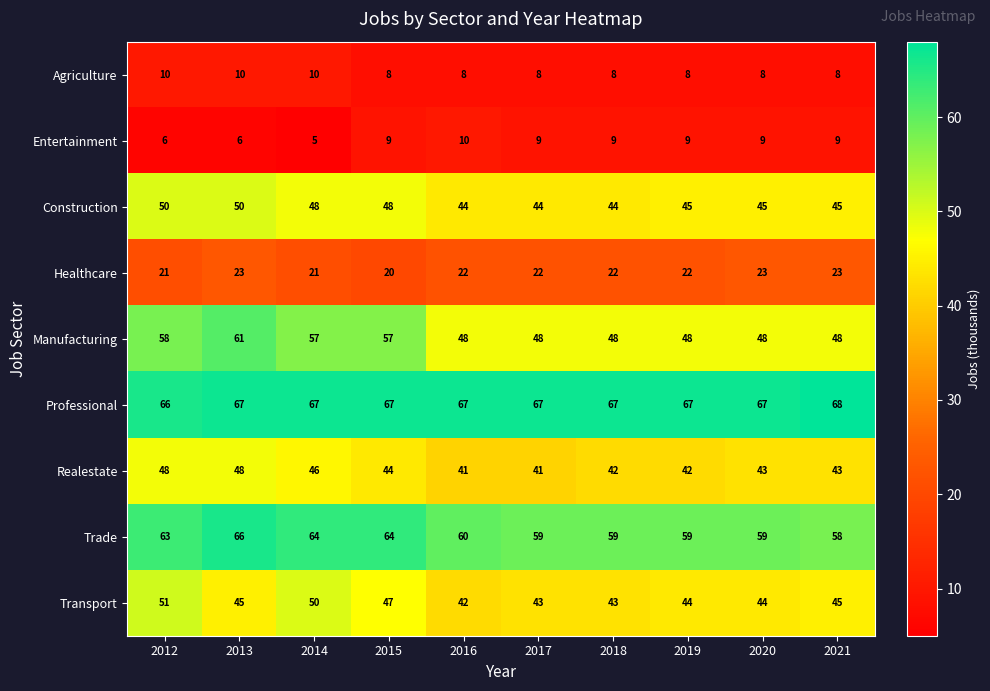

What is the difference between the second highest and minimum values in the Construction series?

6